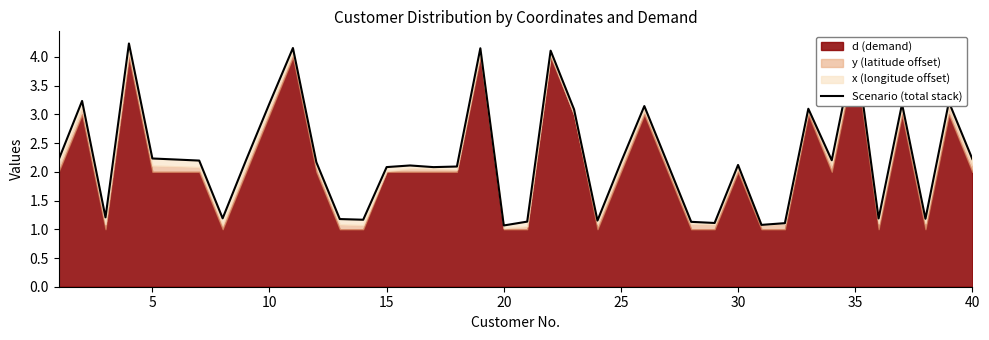

What is the difference between the second highest and minimum values?

3.1